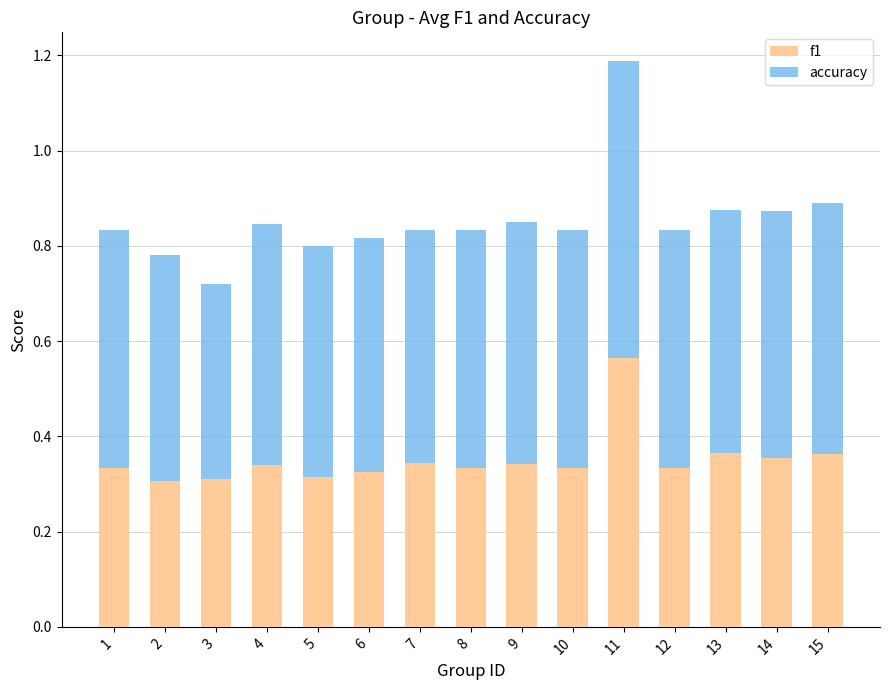

How many f1 values are between 0 and 1?

15